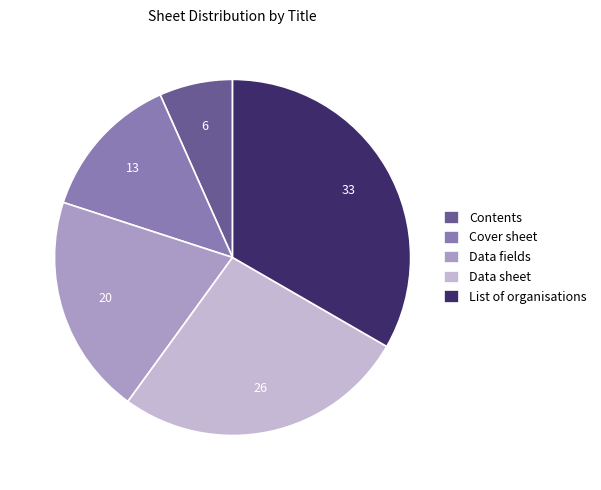

True or false: Contents accounts for 16% of the total.

False